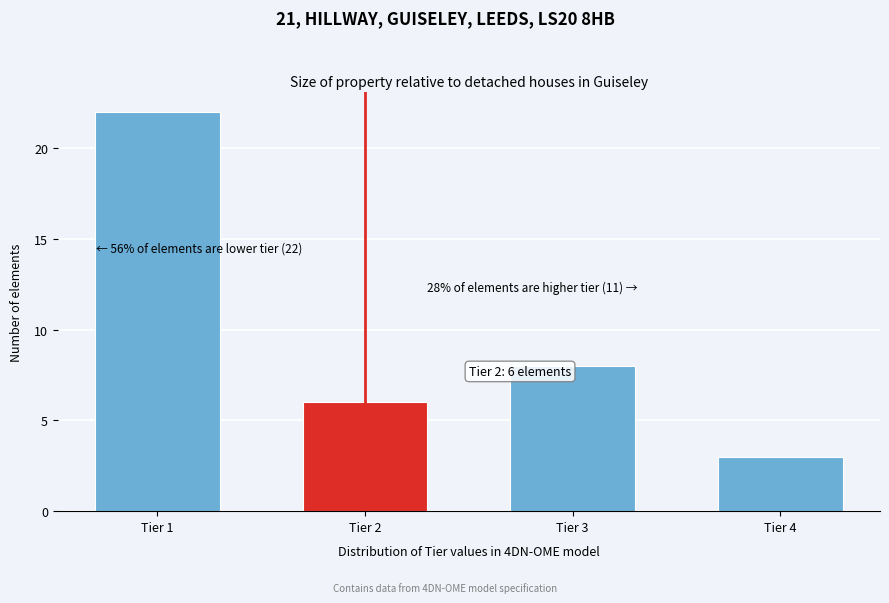

Reading left to right, what are all the values shown in this chart?

Tier 1=22	Tier 2=6	Tier 3=8	Tier 4=3